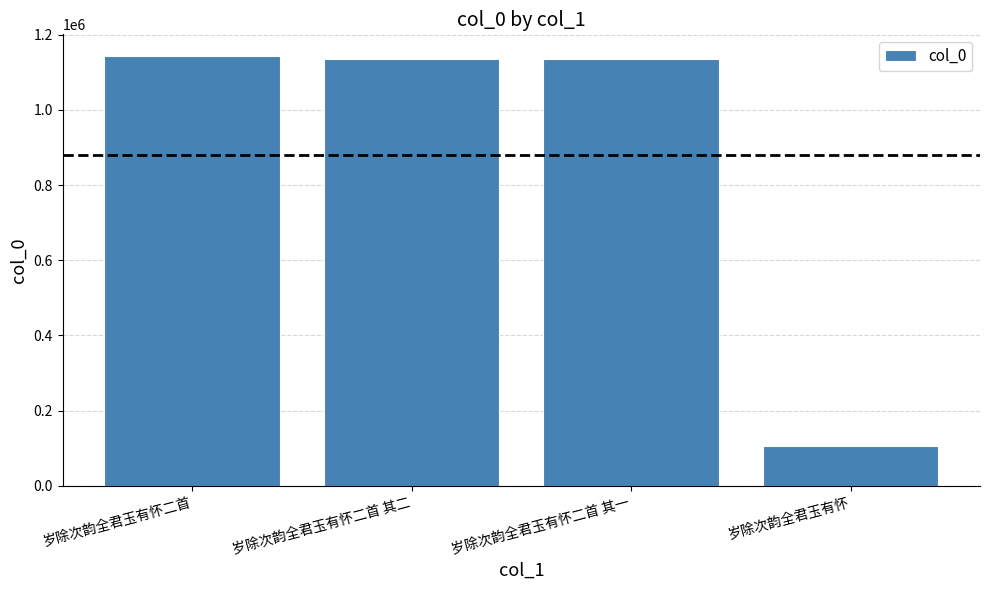

What is the label of the 3rd bar from the left?

岁除次韵全君玉有怀二首 其一